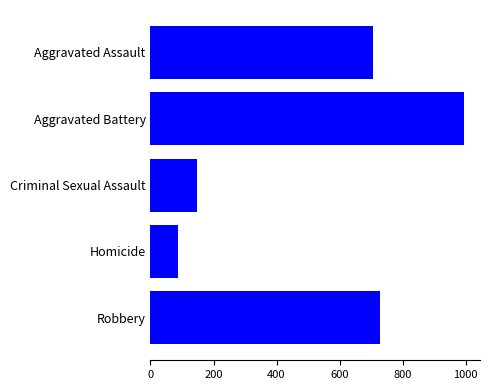

Reading bottom to top, what are all the values shown in this chart?

Robbery=729	Homicide=86	Criminal Sexual Assault=149	Aggravated Battery=996	Aggravated Assault=707